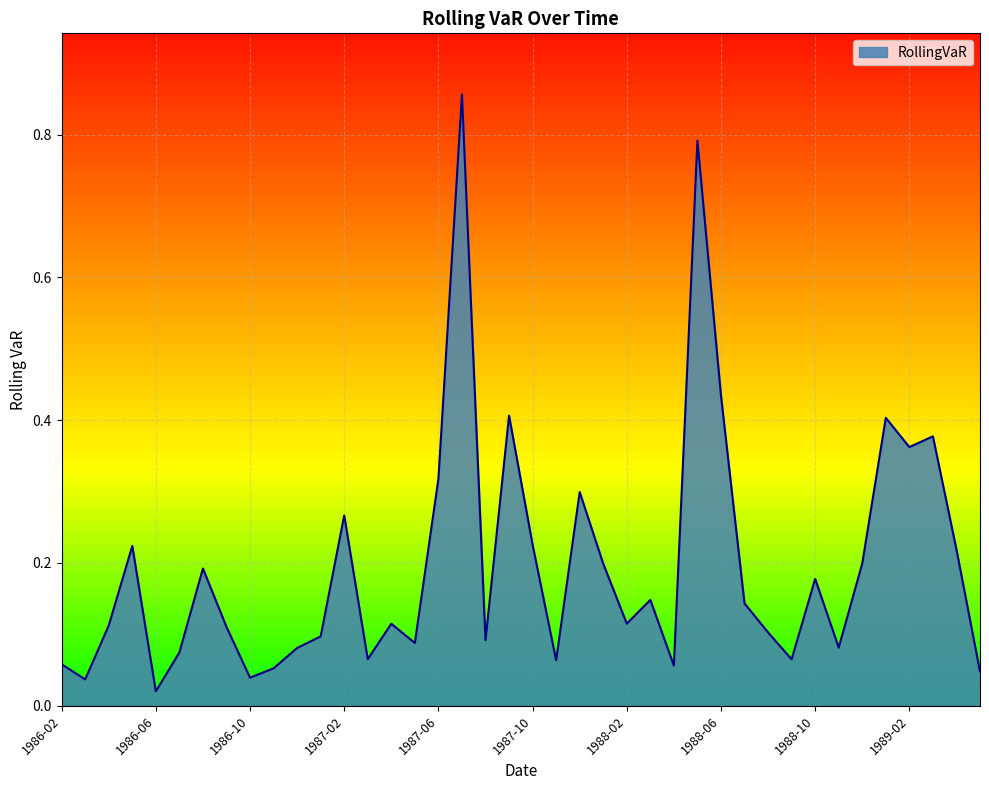

Does the chart display data point markers on the line(s)?

No